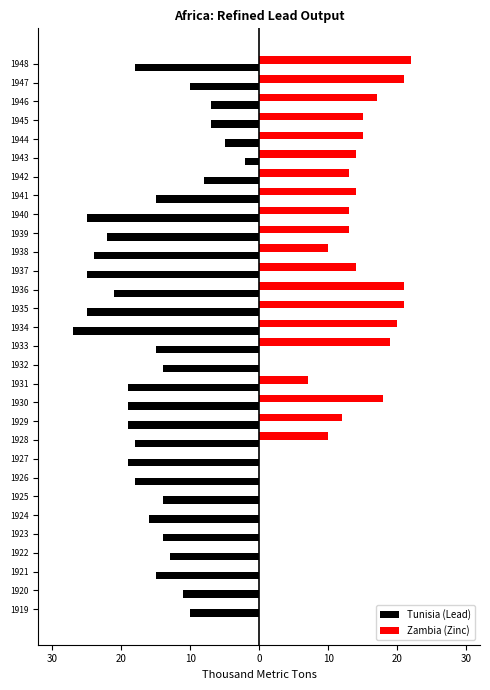

What are all the series names shown in the legend?

Tunisia (Lead), Zambia (Zinc)